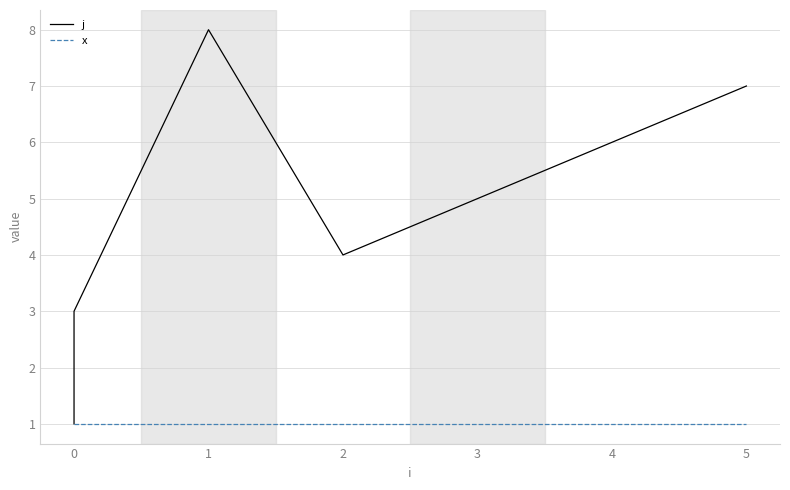

What is the sum of all x values?

8